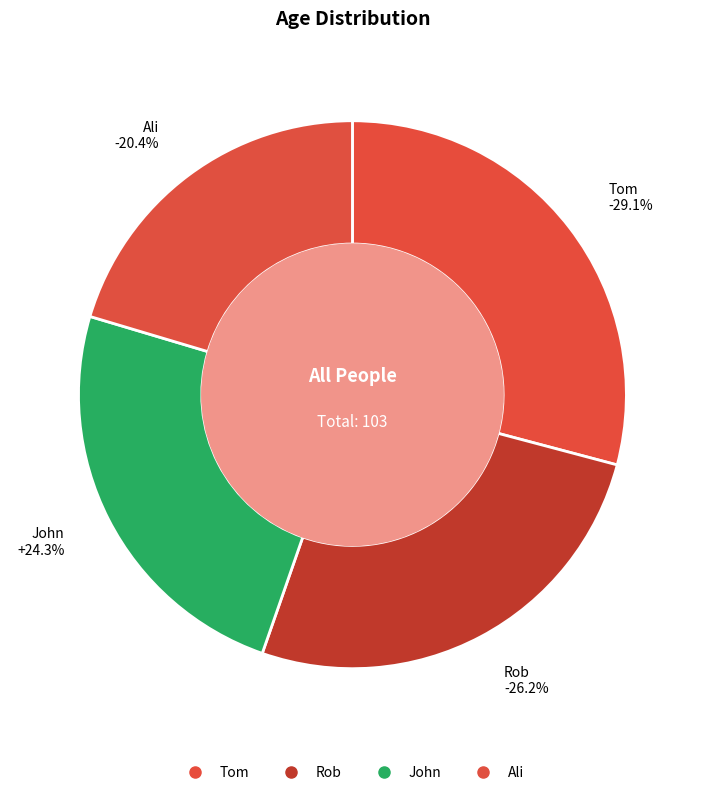

What is the change in value from Tom to Ali?

-9